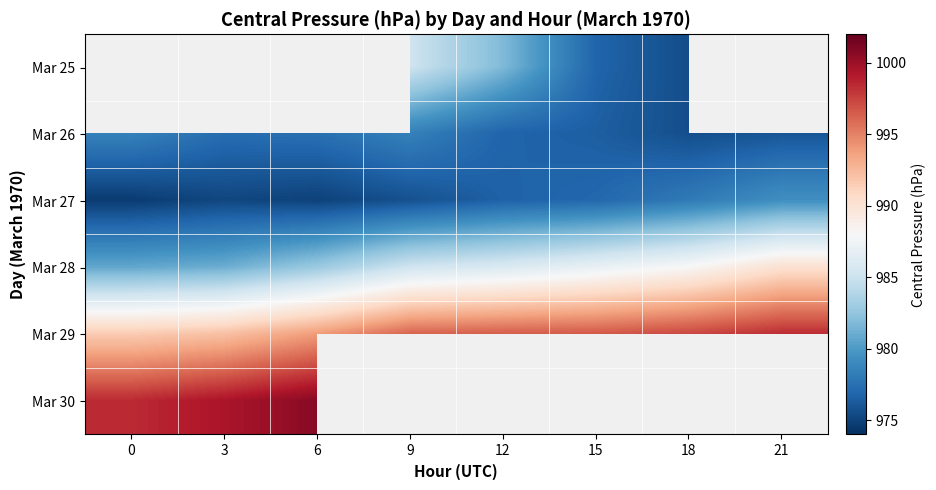

The value of Mar 26 at 12 is 556.6. True or false?

False